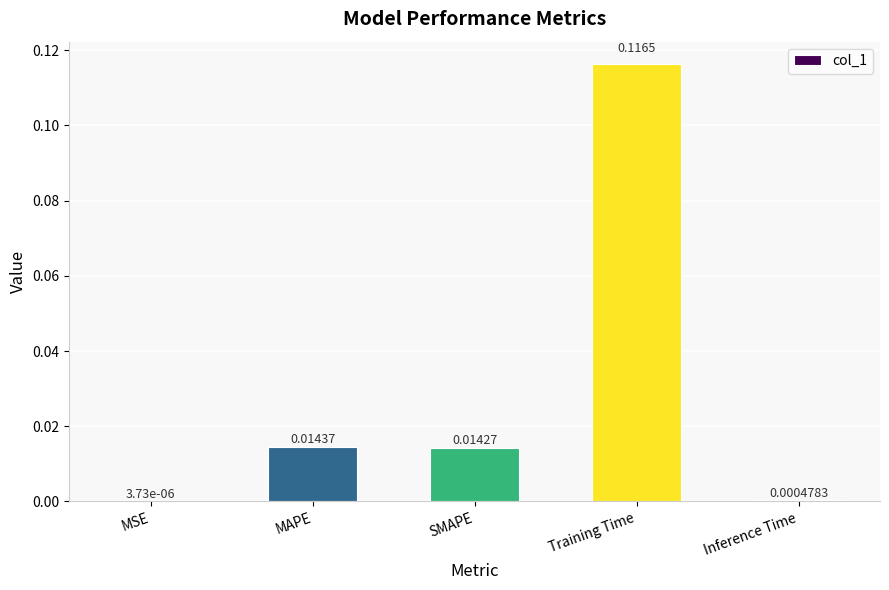

Between Training Time and Inference Time, which is larger?

Training Time